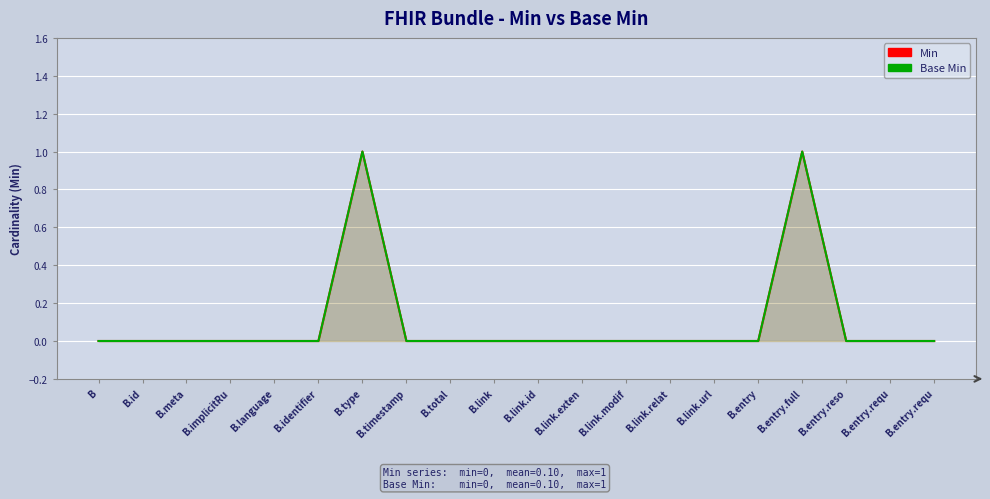

Count the Min values in the range 0 to 1.

20